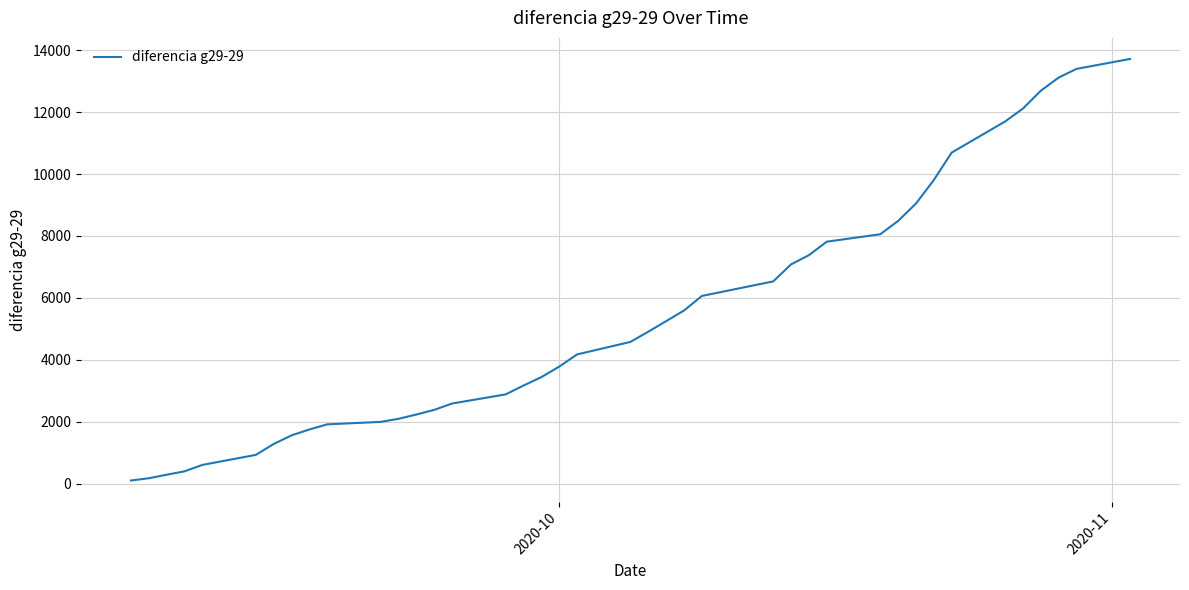

What is the maximum value shown in the chart?

13715.0